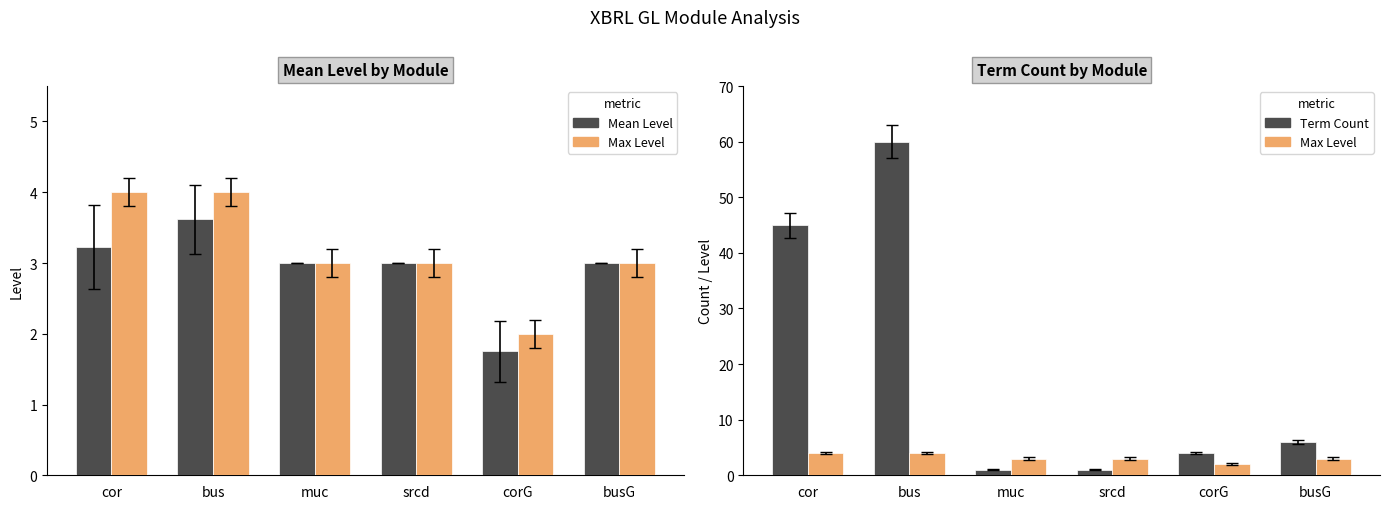

Are the bars horizontal?

No